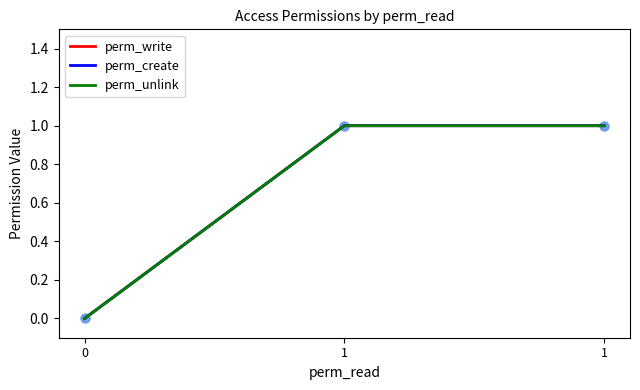

Is this an area chart (filled region under the line)?

No